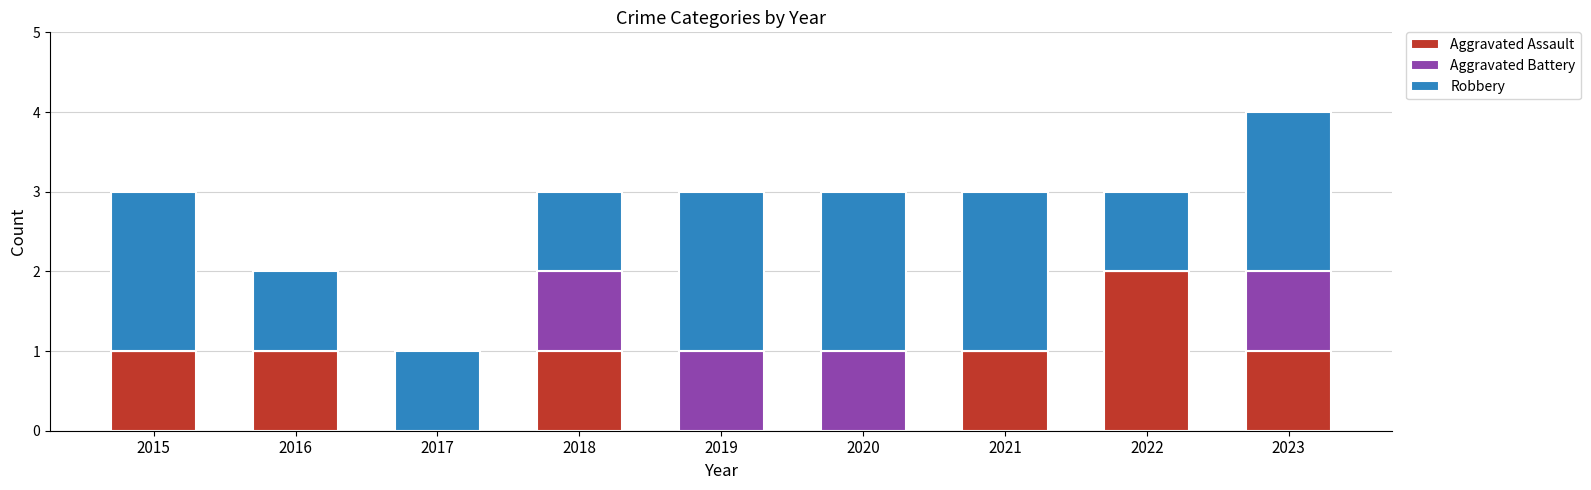

At which label does Aggravated Assault reach its peak?

2022